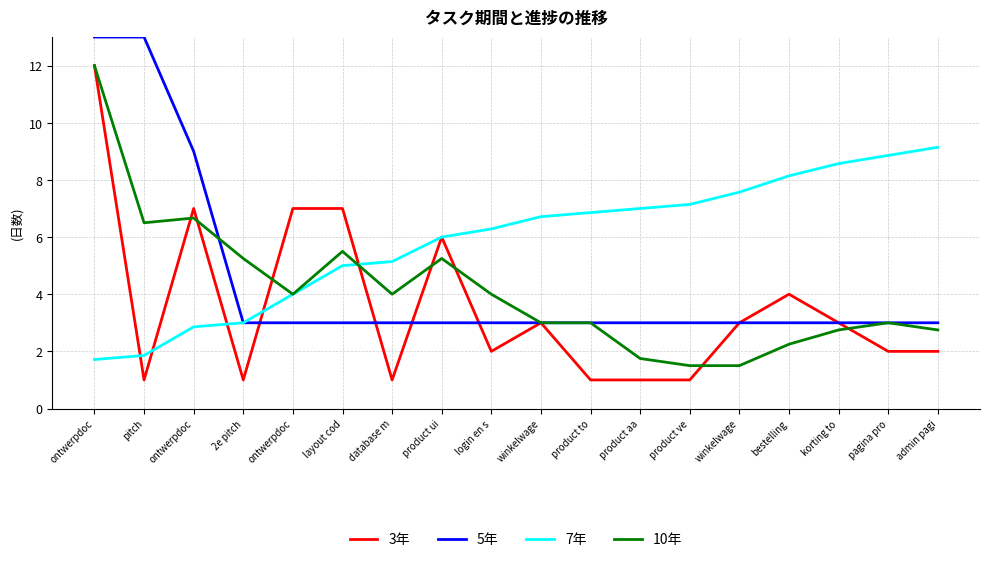

True or false: 5年 and 3年 intersect in this chart.

True